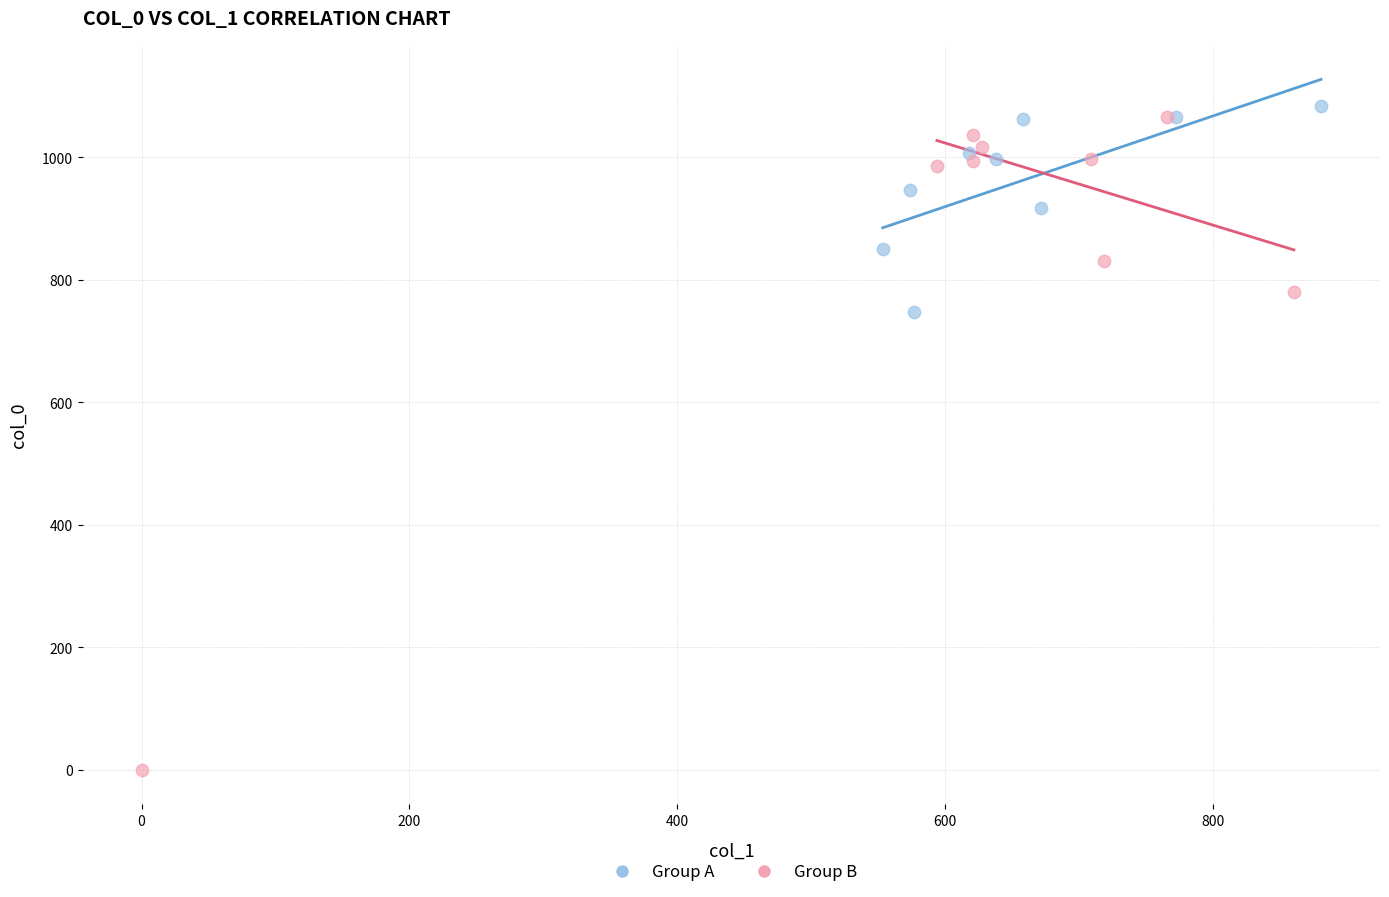

Which series contains the lowest Y value?

Group B